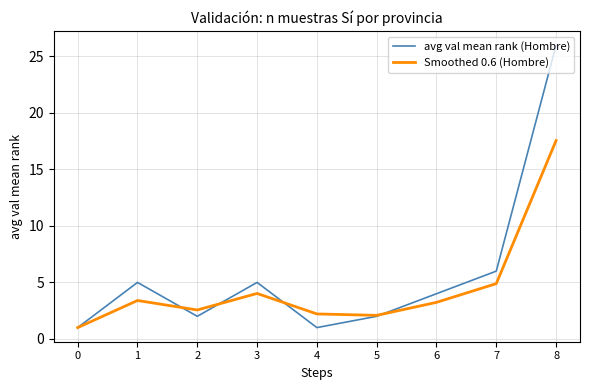

What is the sum of all avg val mean rank (Hombre) values?

52.0